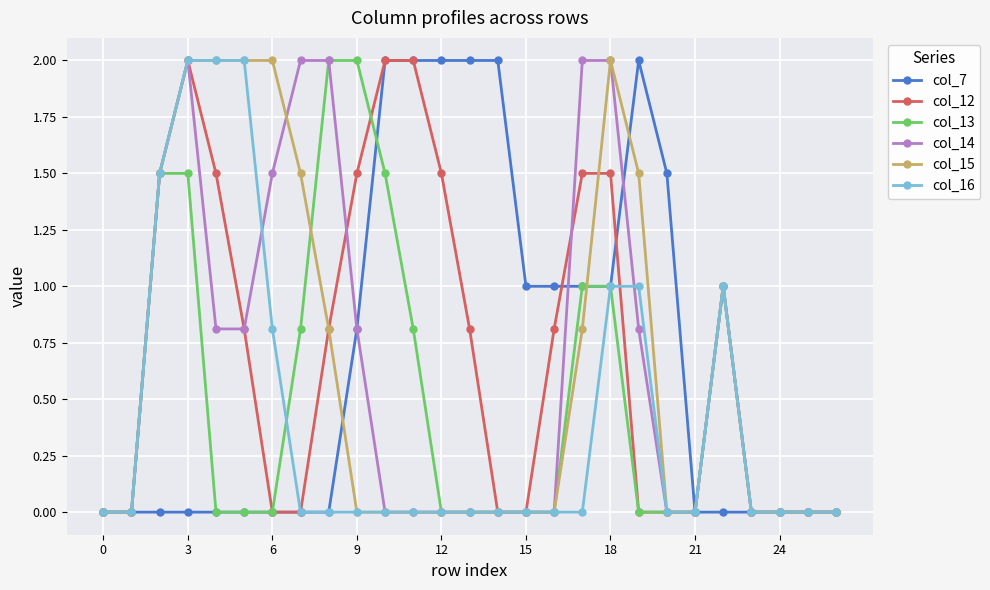

How many series are shown in this chart?

6